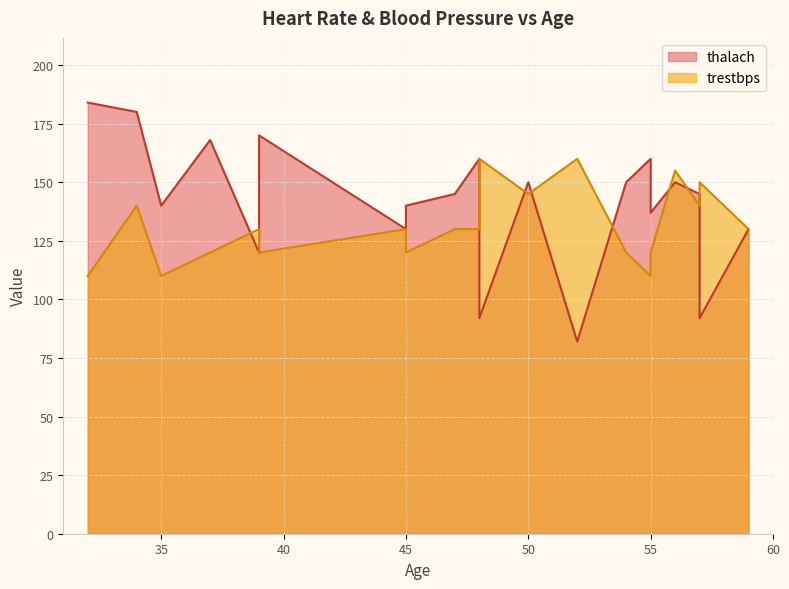

How many interior local peaks does the thalach series have?

5